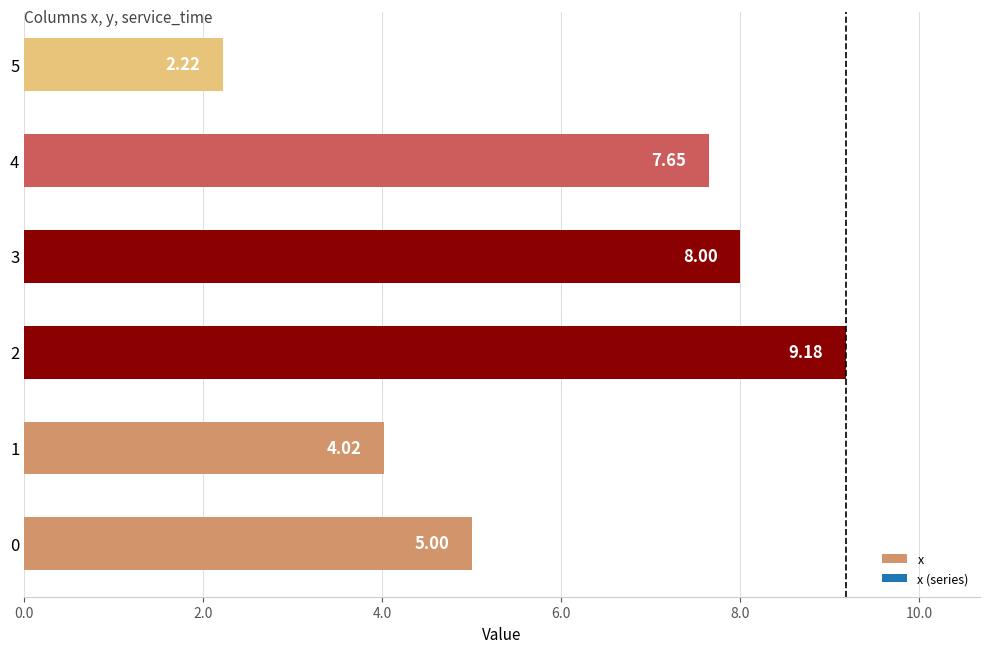

Rank the categories by value from highest to lowest.

2, 3, 4, 0, 1, 5